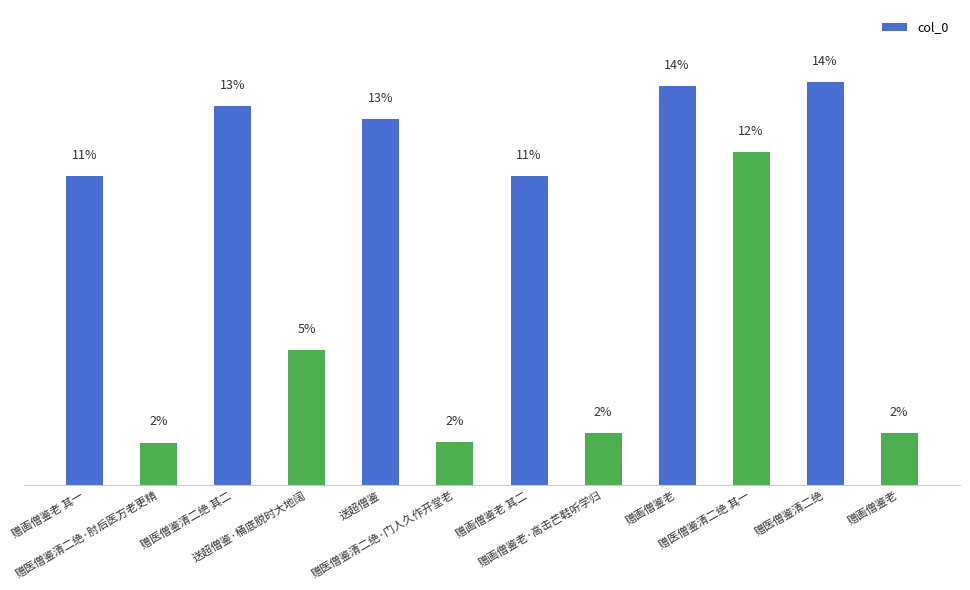

Are the bars horizontal?

No